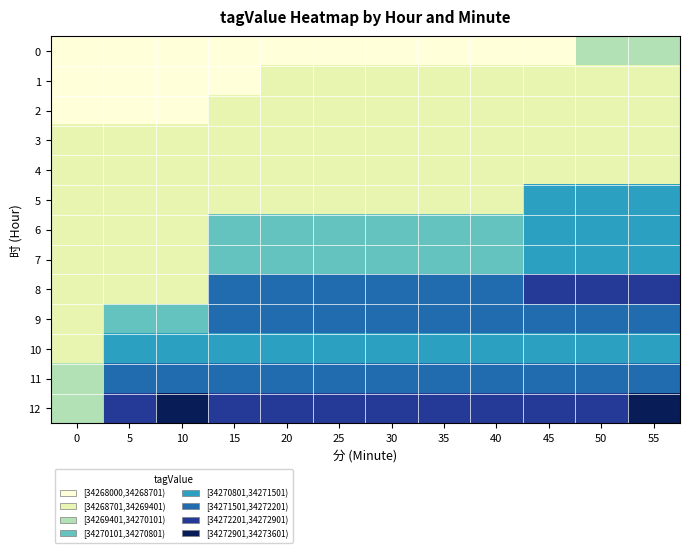

What is the difference between the highest and lowest values at 45?

4799.8